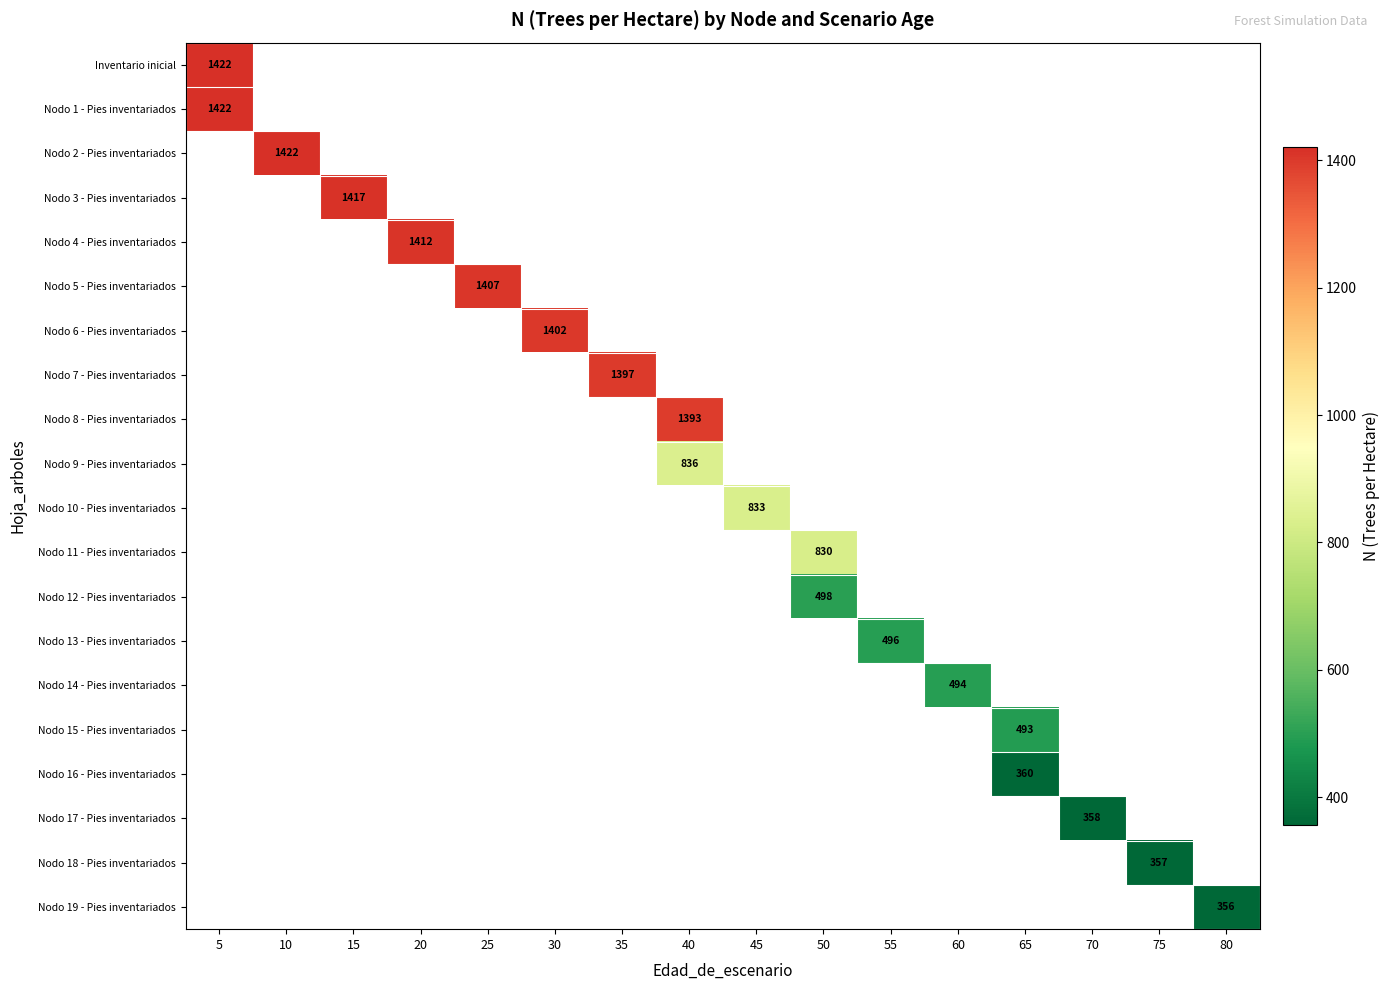

What is the greatest value displayed?

1421.8